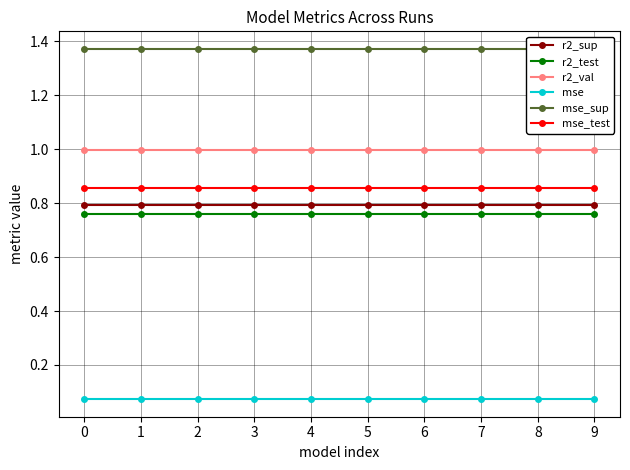

Reading left to right, list all the values displayed in this chart.

r2_sup: 0=0.8	1=0.8	2=0.8	3=0.8	4=0.8	5=0.8	6=0.8	7=0.8	8=0.8	9=0.8
r2_test: 0=0.8	1=0.8	2=0.8	3=0.8	4=0.8	5=0.8	6=0.8	7=0.8	8=0.8	9=0.8
r2_val: 0=1.0	1=1.0	2=1.0	3=1.0	4=1.0	5=1.0	6=1.0	7=1.0	8=1.0	9=1.0
mse: 0=0.1	1=0.1	2=0.1	3=0.1	4=0.1	5=0.1	6=0.1	7=0.1	8=0.1	9=0.1
mse_sup: 0=1.4	1=1.4	2=1.4	3=1.4	4=1.4	5=1.4	6=1.4	7=1.4	8=1.4	9=1.4
mse_test: 0=0.9	1=0.9	2=0.9	3=0.9	4=0.9	5=0.9	6=0.9	7=0.9	8=0.9	9=0.9